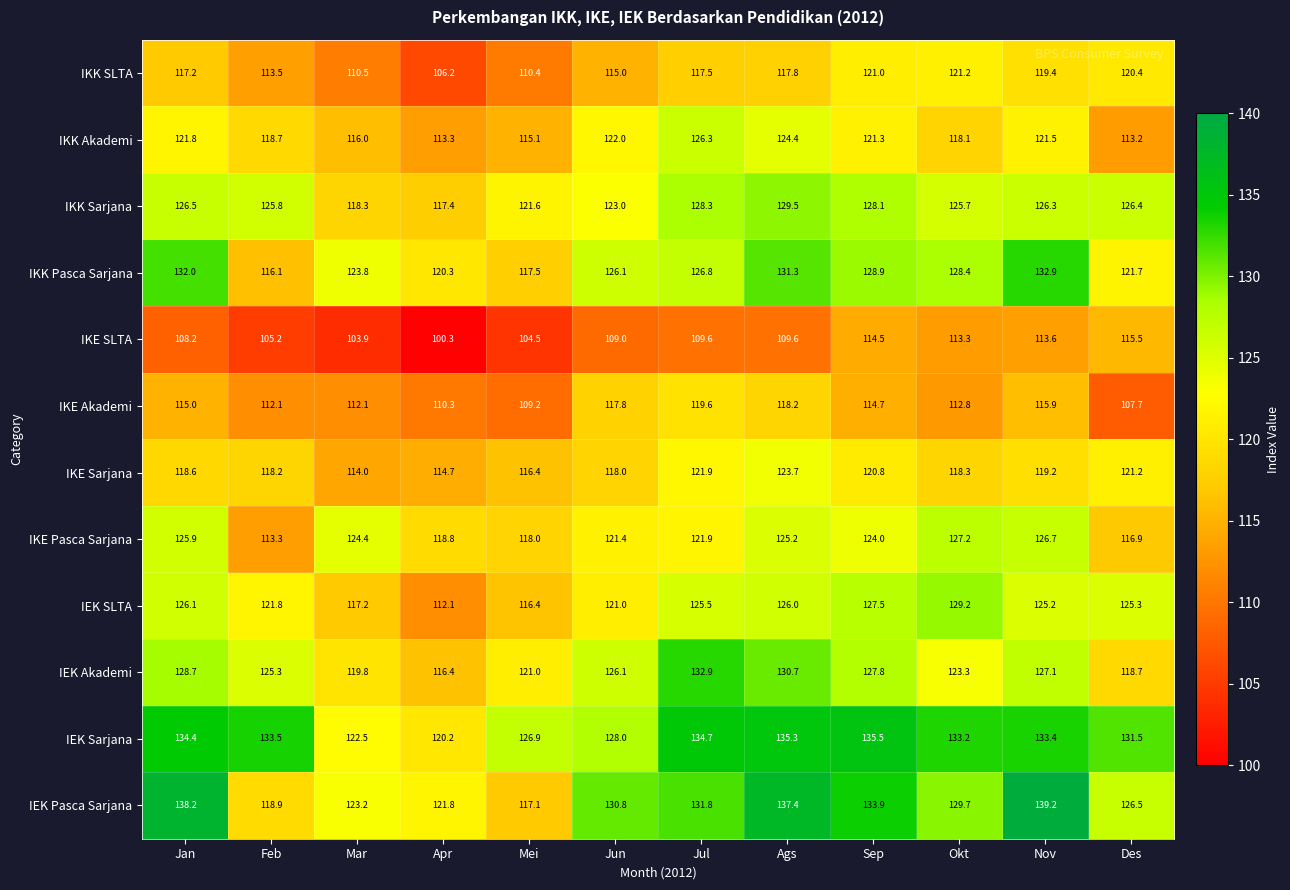

Which series has the largest range (max minus min)?

IEK Pasca Sarjana